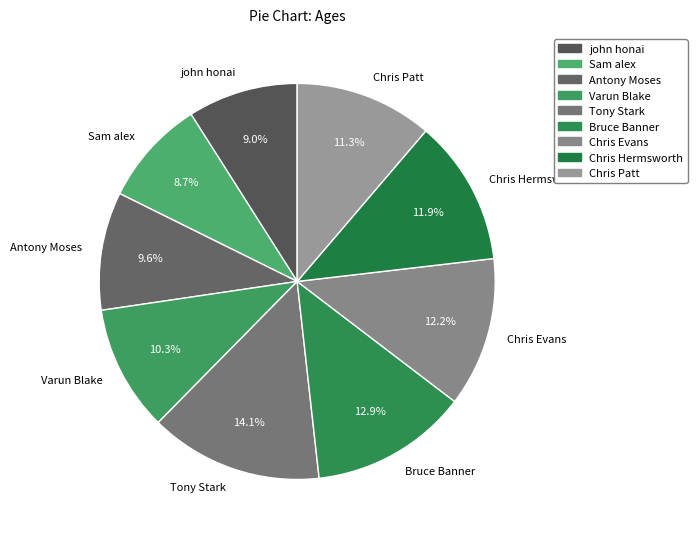

To the nearest percent, what is the difference between the largest and smallest slice percentages?

5%